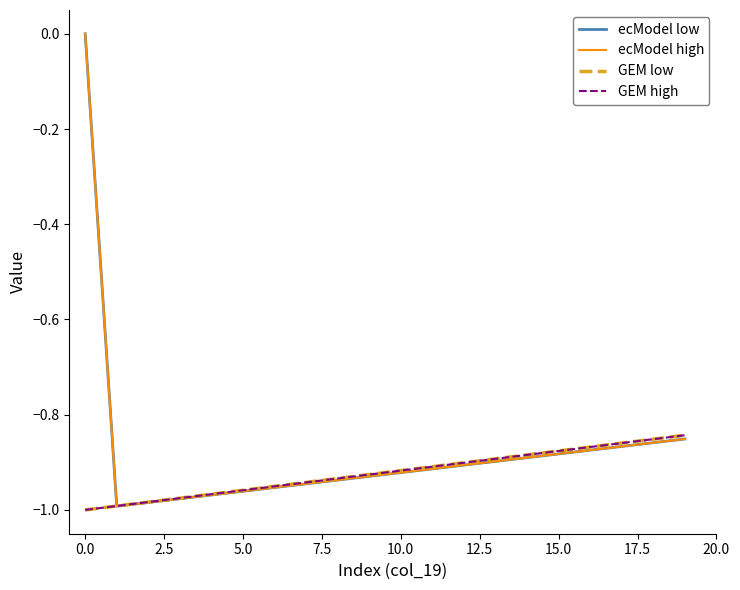

Does the chart display data point markers on the line(s)?

No